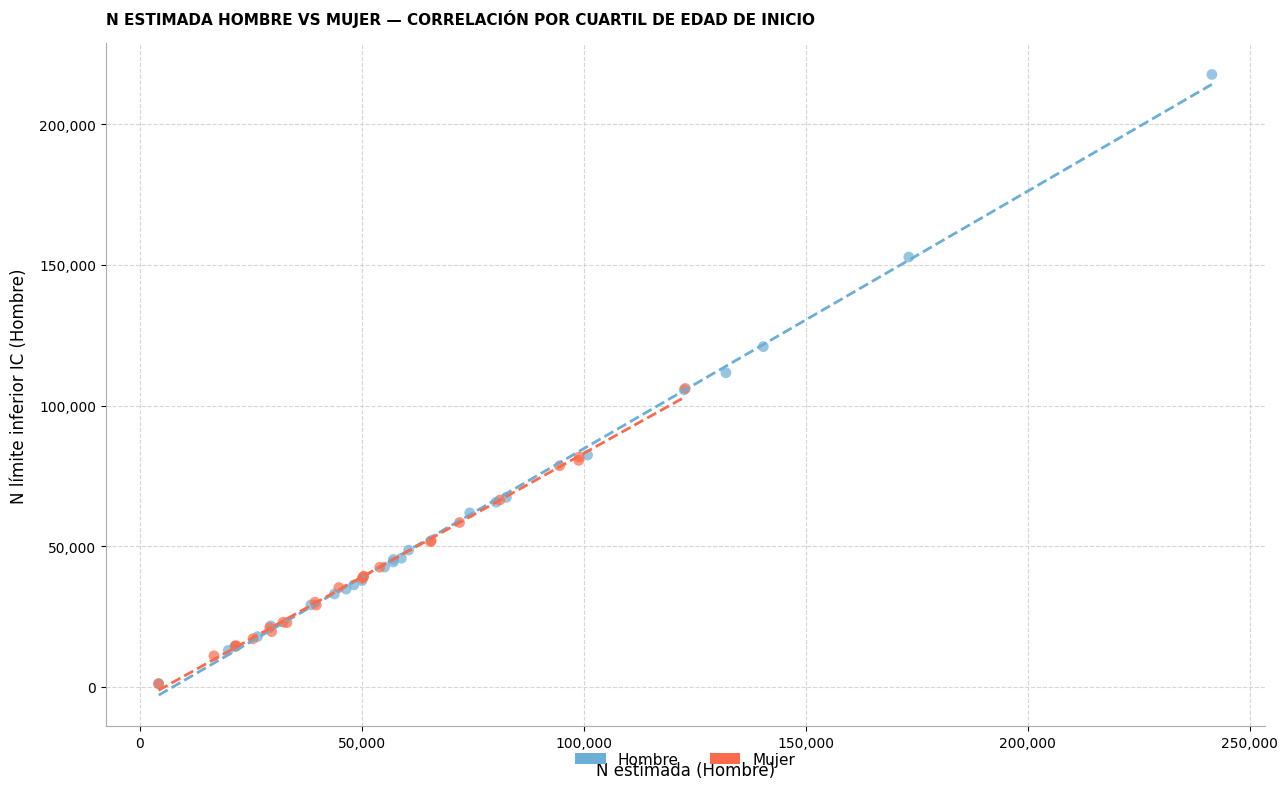

Which series contains the highest Y value?

Hombre